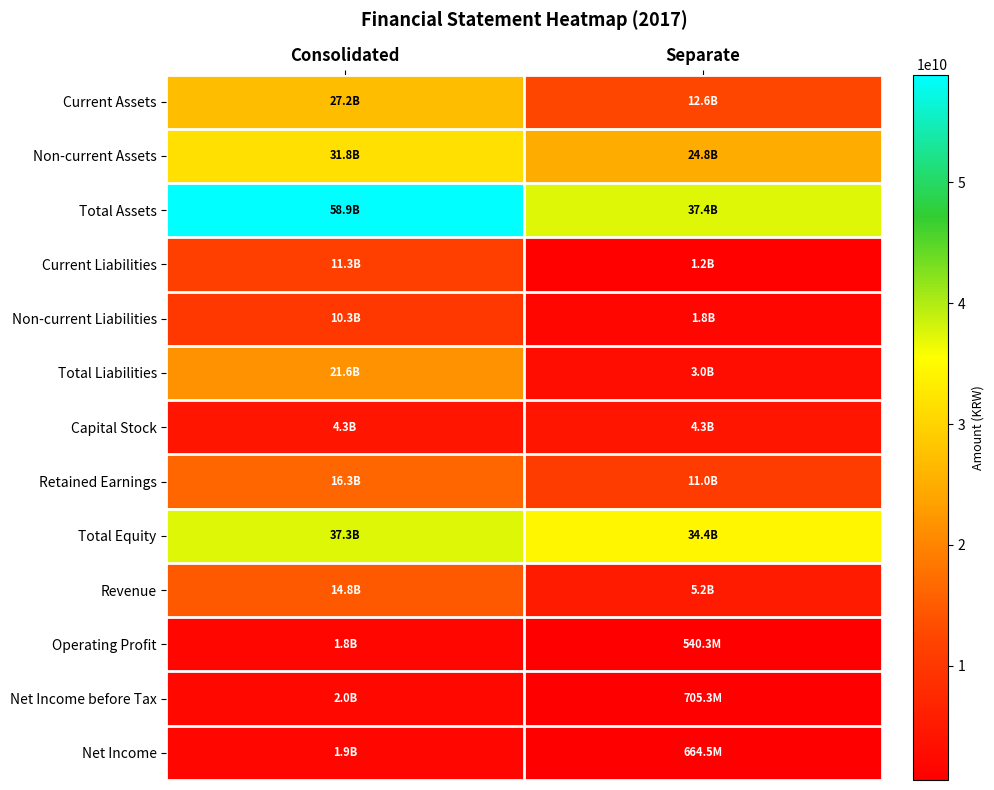

What is the total value across all series at Separate?

137541147606